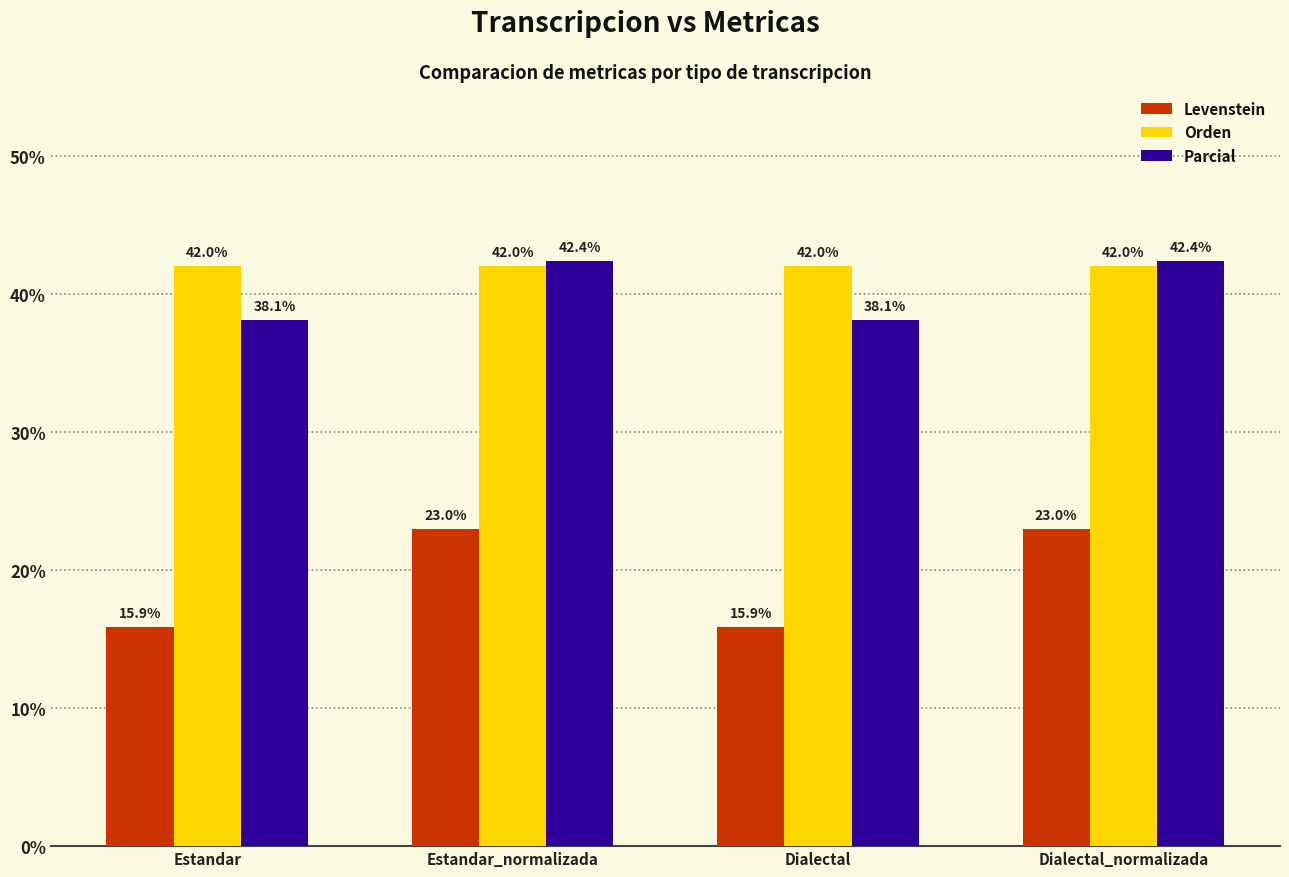

Is the value of Parcial at Dialectal_normalizada greater than the value of Levenstein at Dialectal_normalizada?

Yes